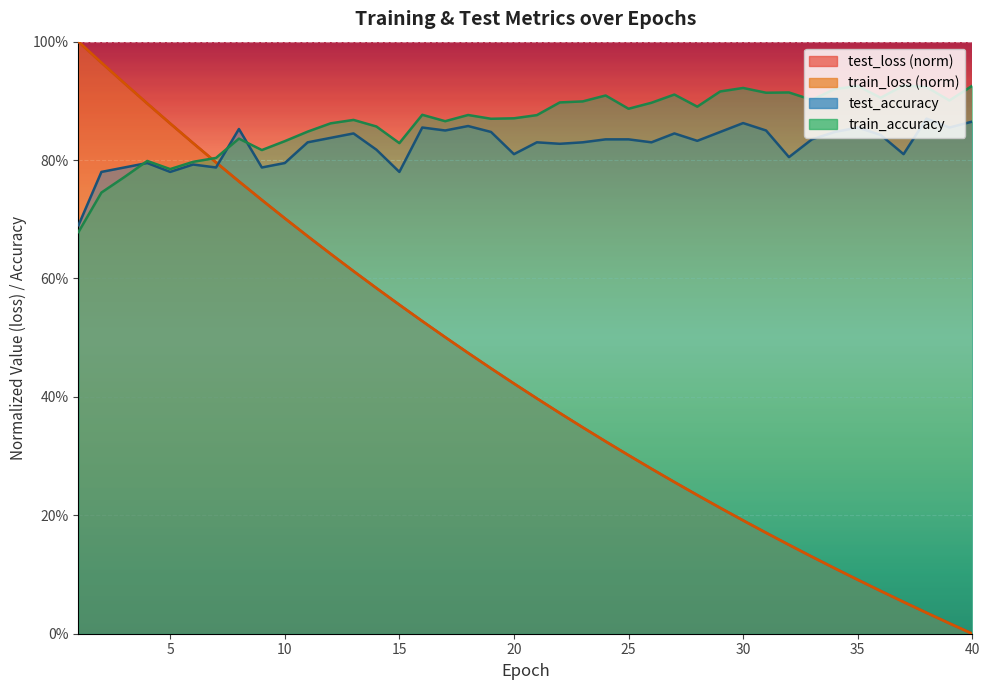

True or false: test_loss and test_accuracy cross at least once.

True